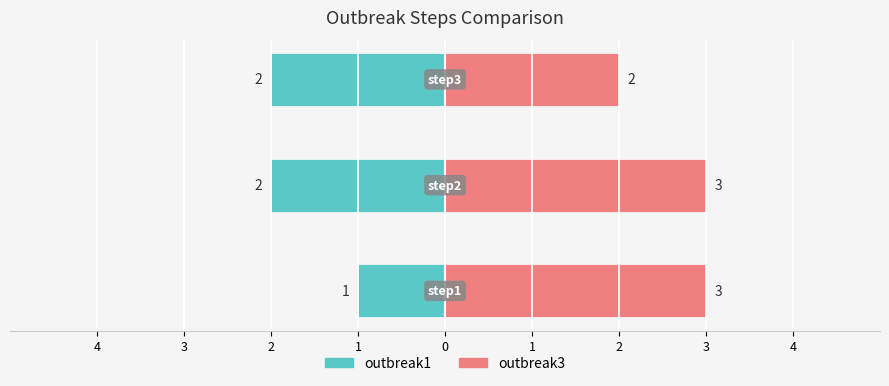

What is the sum of all outbreak1 values?

-5